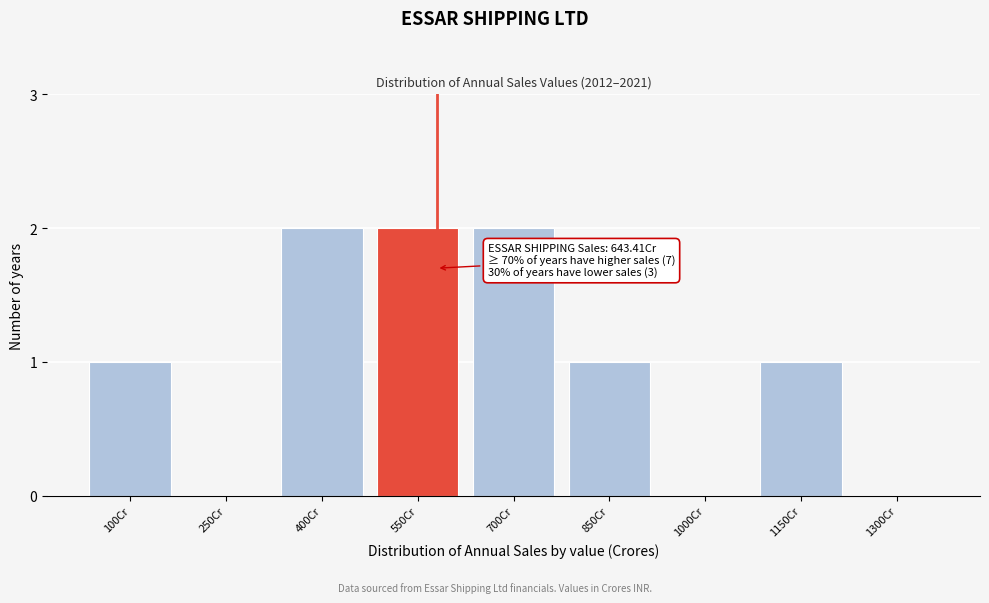

Reading left to right, list all the values displayed in this chart.

100Cr=1	250Cr=0	400Cr=2	550Cr=2	700Cr=2	850Cr=1	1000Cr=0	1150Cr=1	1300Cr=0